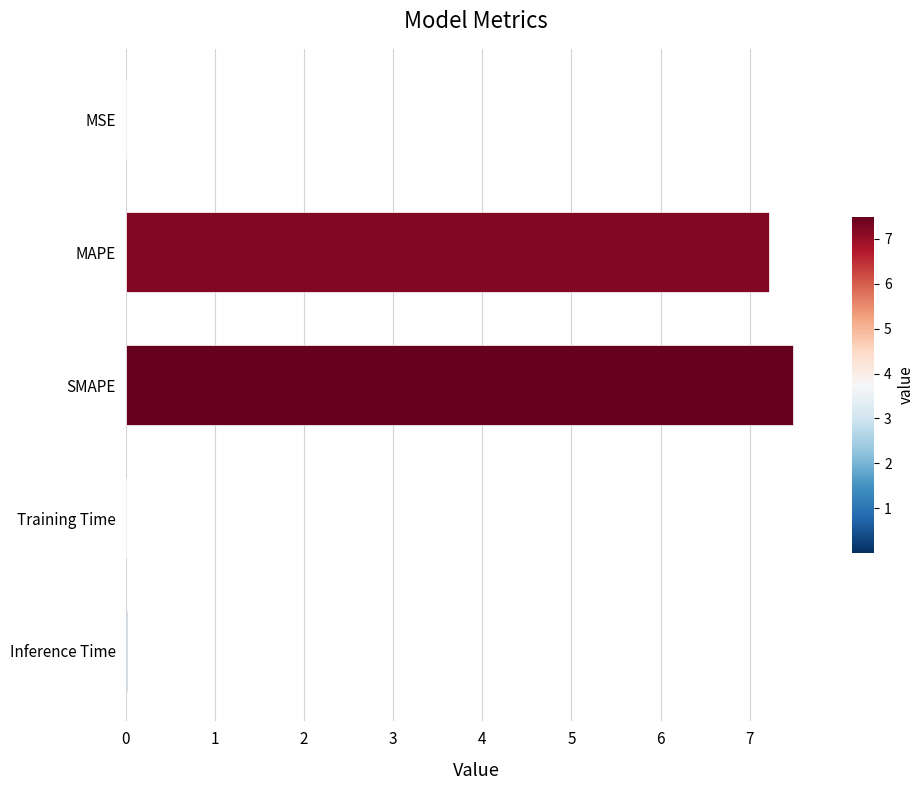

Approximately how many times larger is the value at SMAPE compared to MAPE?

1.0